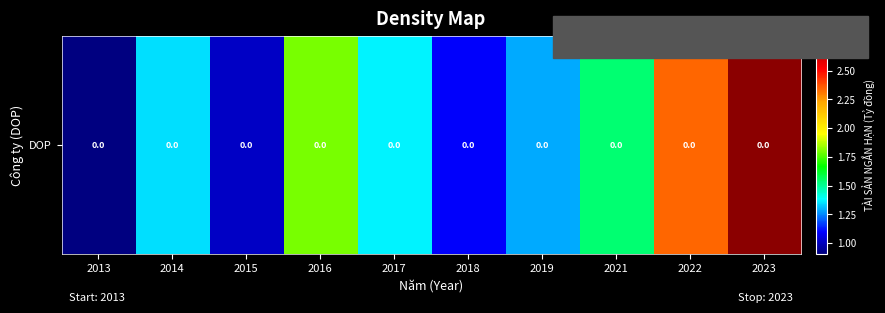

Rank the categories by value from highest to lowest.

2023, 2022, 2016, 2021, 2017, 2014, 2019, 2018, 2015, 2013